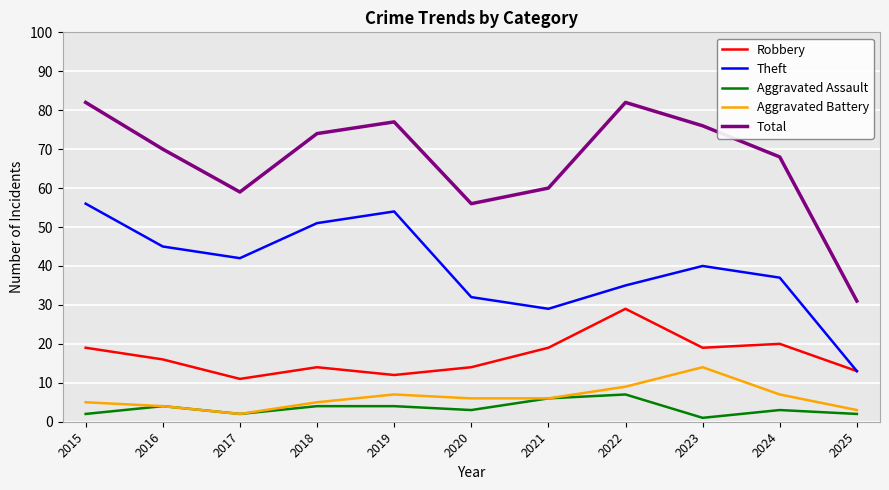

True or false: Robbery and Aggravated Battery cross at least once.

False